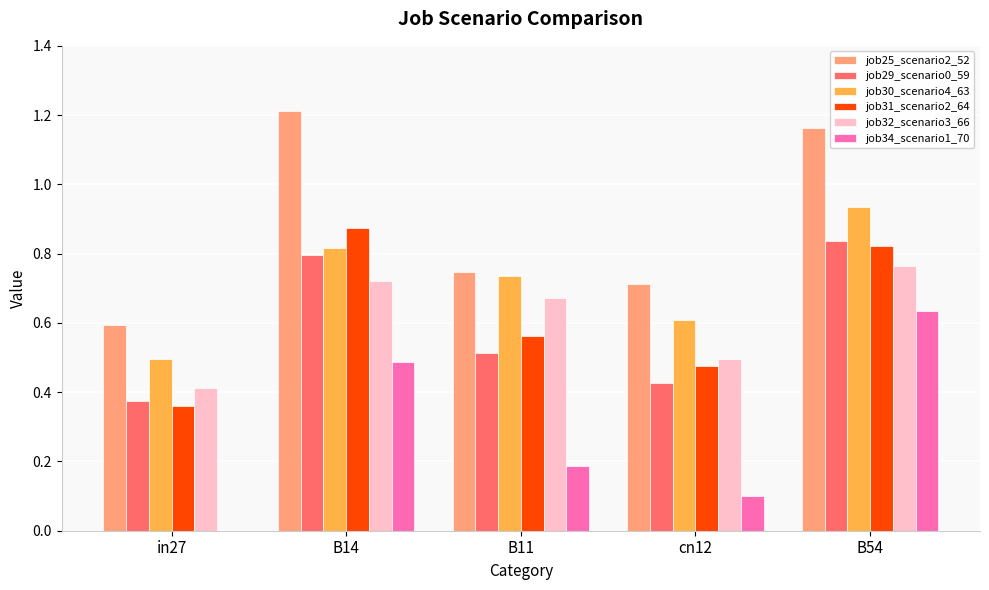

Where is job30_scenario4_63 nearest to the value 0?

in27